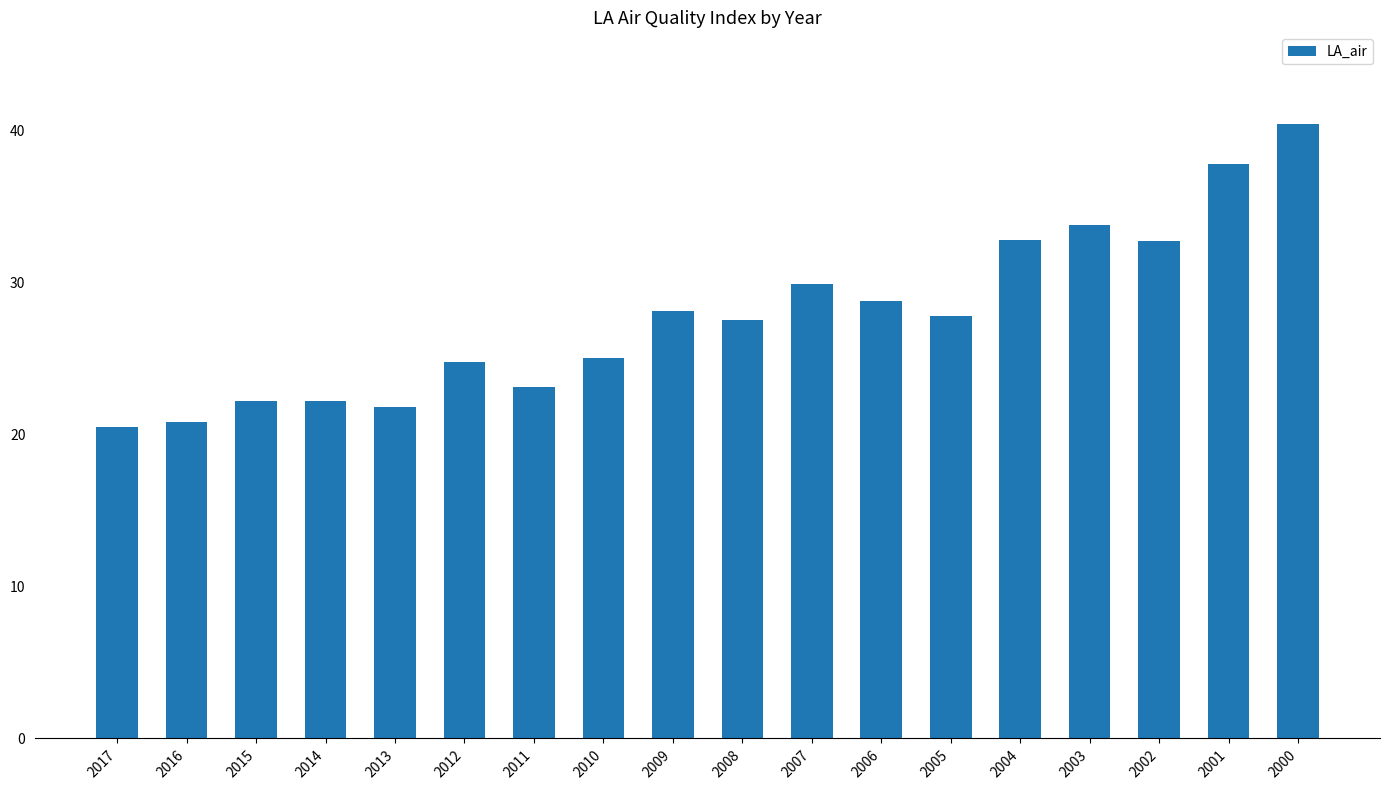

What is the ratio of the value at 2002 to the value at 2000?

0.8